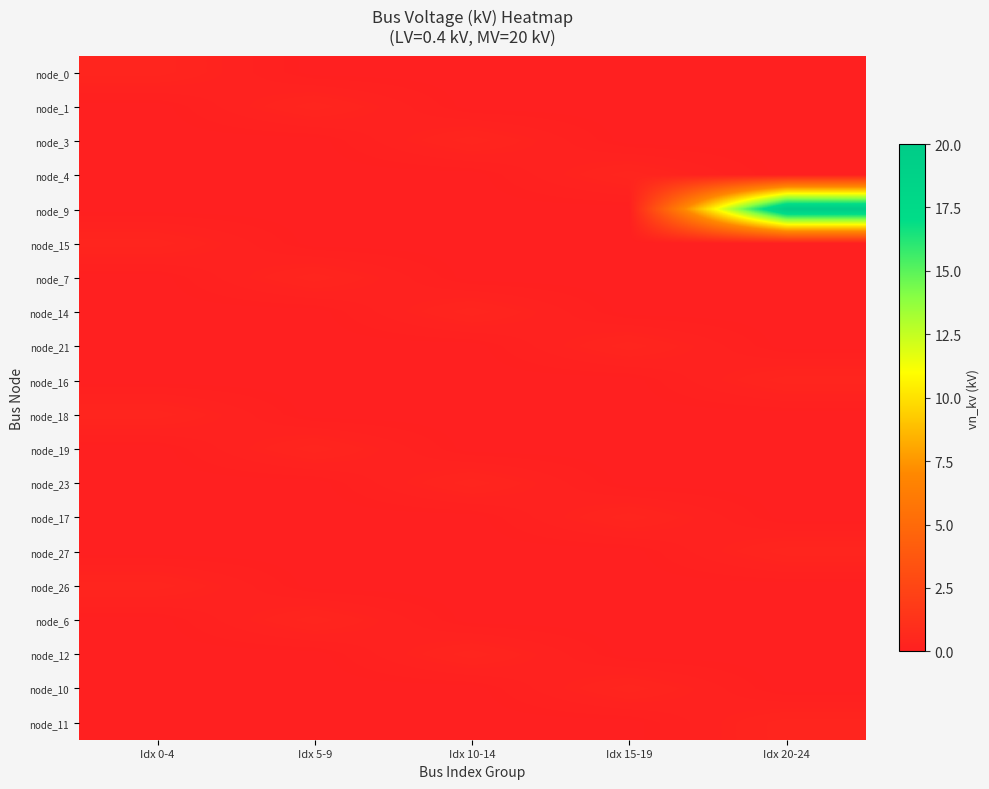

At which category is the sum across all series the highest?

Idx 20-24